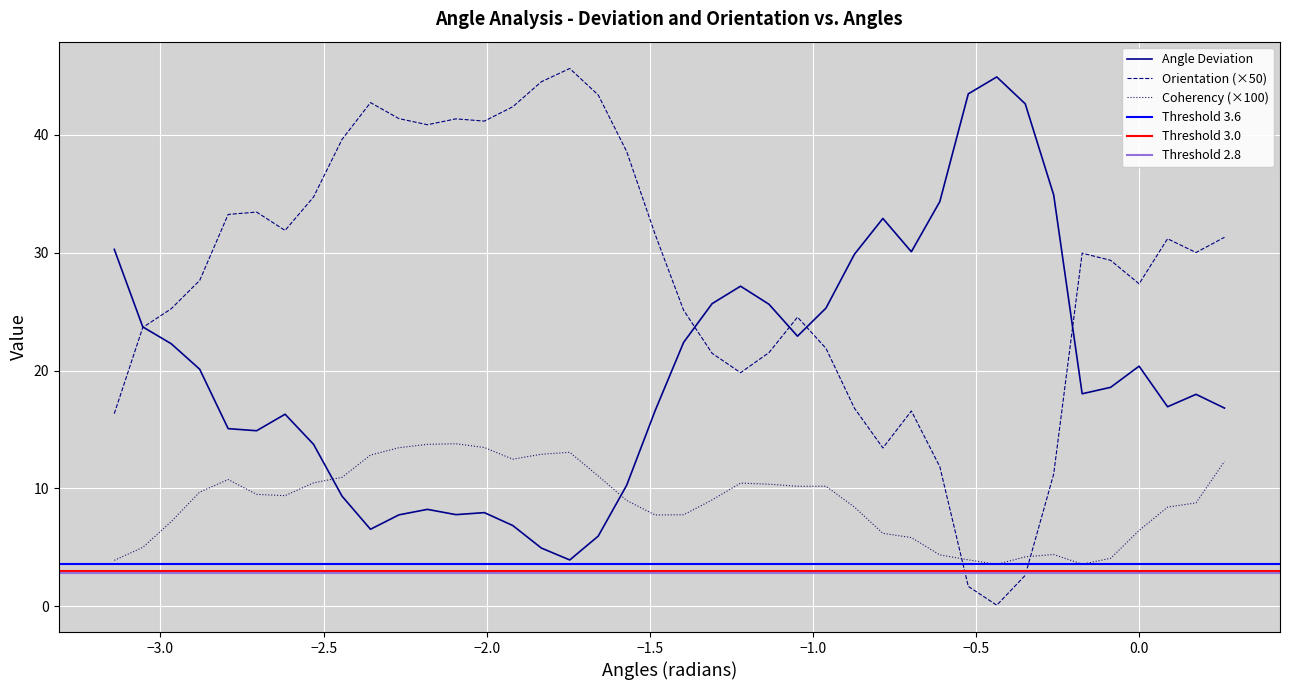

Reading left to right, extract all data points from this chart.

Angle Deviation: 30.3	23.7	22.3	20.1	15.1	14.9	16.3	13.7	9.4	6.5	7.8	8.2	7.8	8.0	6.9	4.9	3.9	6.0	10.3	16.6	22.4	25.7	27.2	25.6	22.9	25.3	29.9	32.9	30.1	34.3	43.5	44.9	42.6	34.9	18.0	18.6	20.4	16.9	18.0	16.8
Orientation: 16.3	23.7	25.2	27.6	33.2	33.4	31.9	34.7	39.6	42.7	41.4	40.9	41.4	41.2	42.4	44.5	45.6	43.4	38.6	31.6	25.1	21.5	19.8	21.5	24.5	21.9	16.8	13.4	16.6	11.8	1.7	0.1	2.6	11.2	30.0	29.4	27.4	31.2	30.0	31.3
Coherency: 3.9	5.0	7.2	9.7	10.8	9.5	9.4	10.5	10.9	12.8	13.5	13.7	13.8	13.5	12.5	12.9	13.1	11.1	9.0	7.8	7.8	9.0	10.5	10.4	10.2	10.2	8.4	6.2	5.8	4.4	3.9	3.6	4.2	4.4	3.6	4.1	6.4	8.4	8.8	12.3